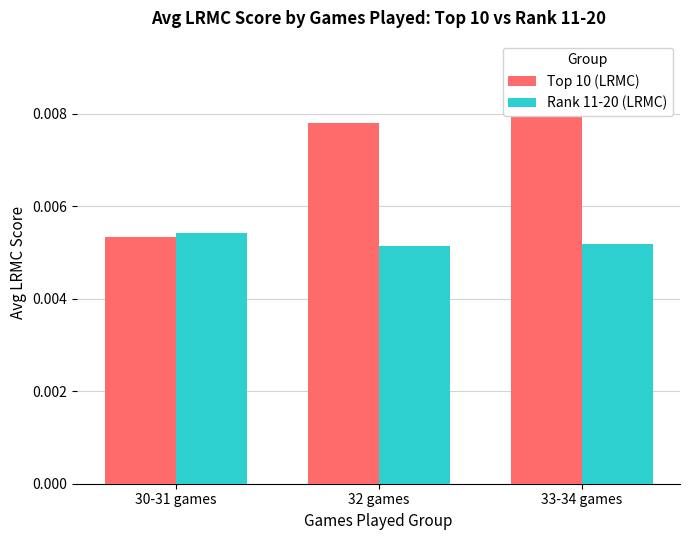

Rank the series at 32 games from lowest to highest value.

Rank 11-20 (LRMC), Top 10 (LRMC)